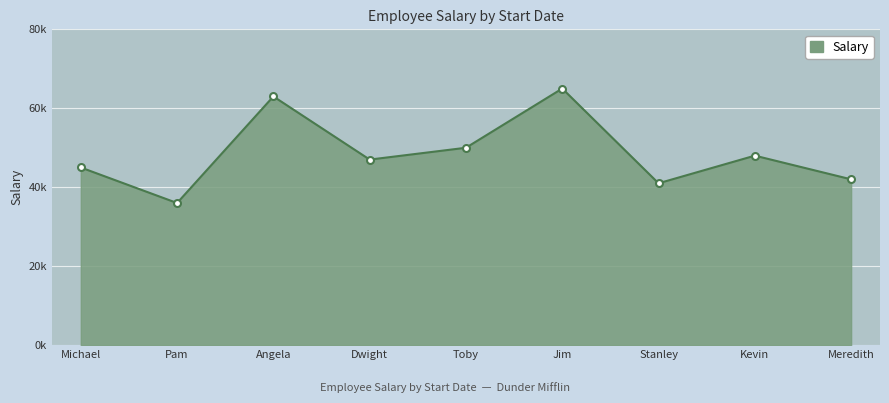

Does the chart have visible grid lines?

Yes